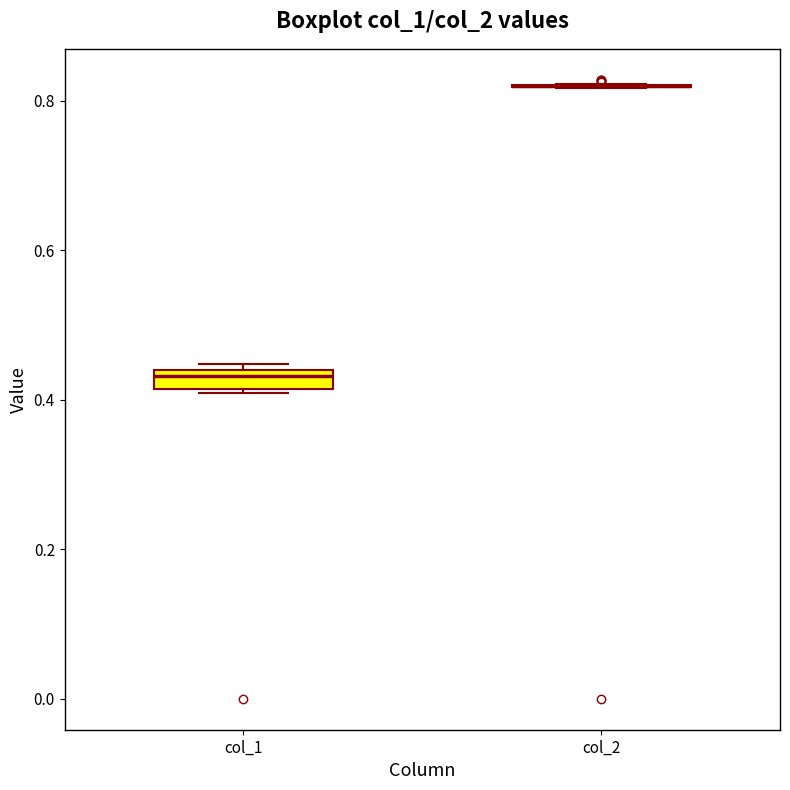

Which box is the tallest, from its lower edge to its upper edge?

col_1